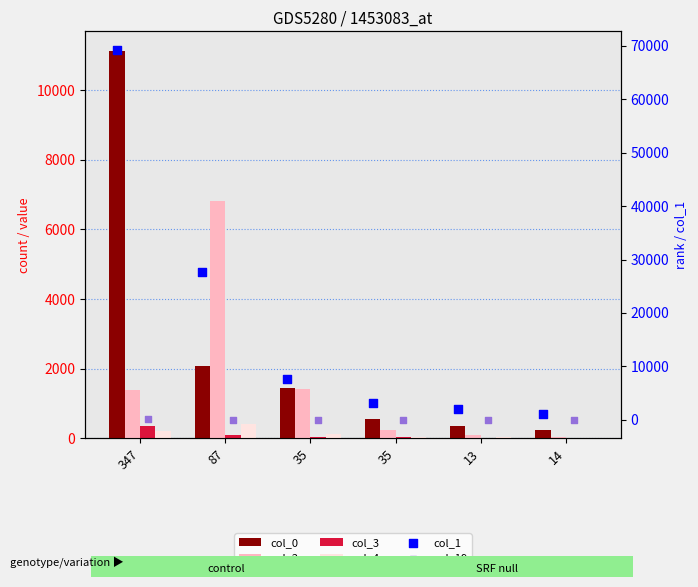

At which category is the sum across all series the highest?

347